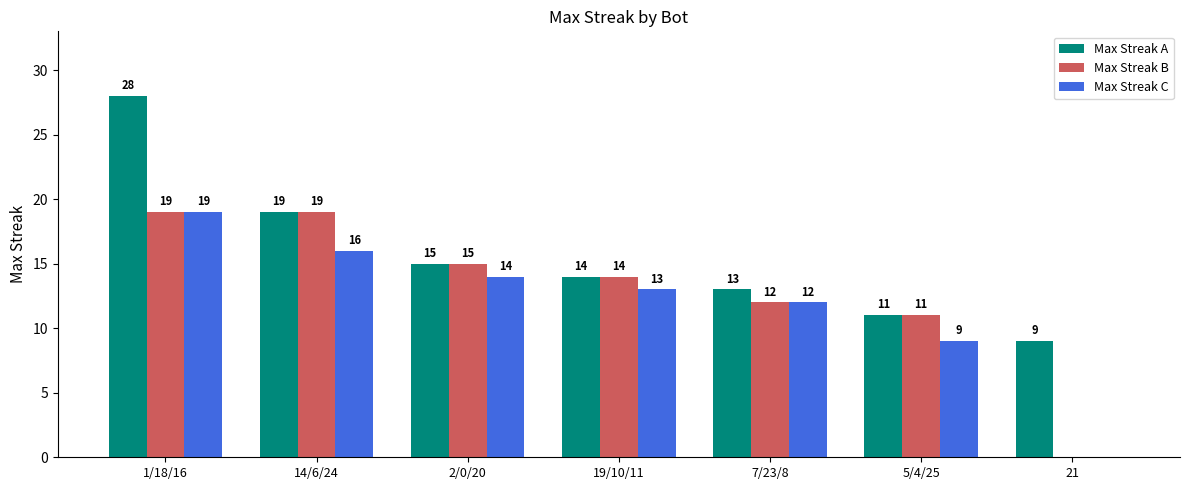

Reading right to left, transcribe all the data shown in this chart.

Max Streak A: 9	11	13	14	15	19	28
Max Streak B: 0	11	12	14	15	19	19
Max Streak C: 0	9	12	13	14	16	19